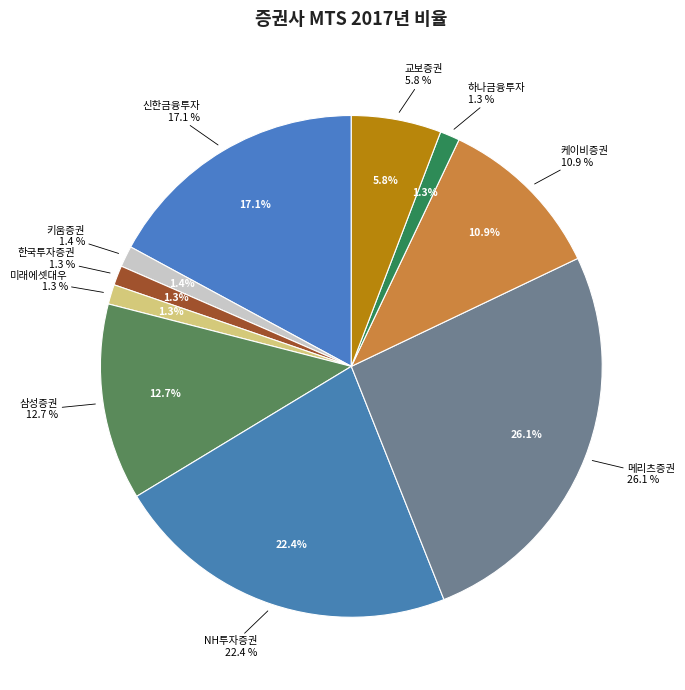

To the nearest percent, what percentage of the pie is 메리츠증권?

26%